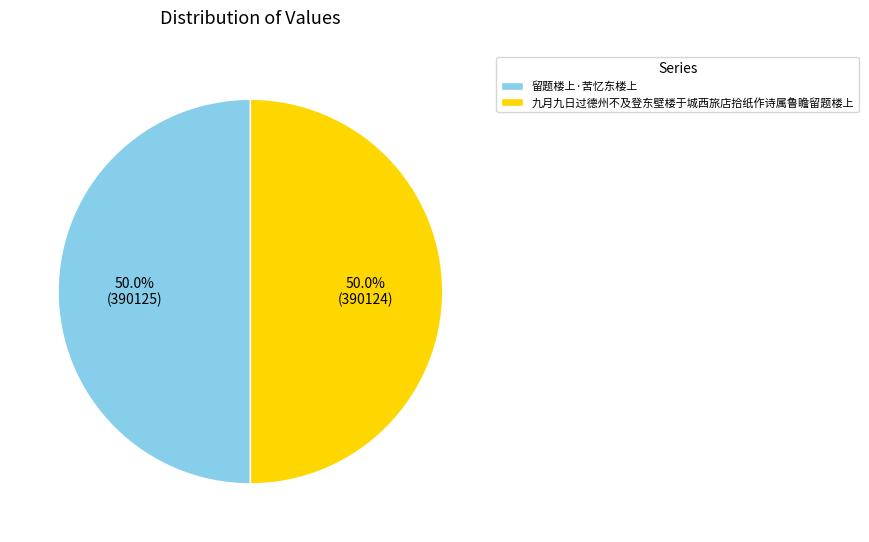

To the nearest percent, what portion does 留题楼上·苦忆东楼上 represent?

50%